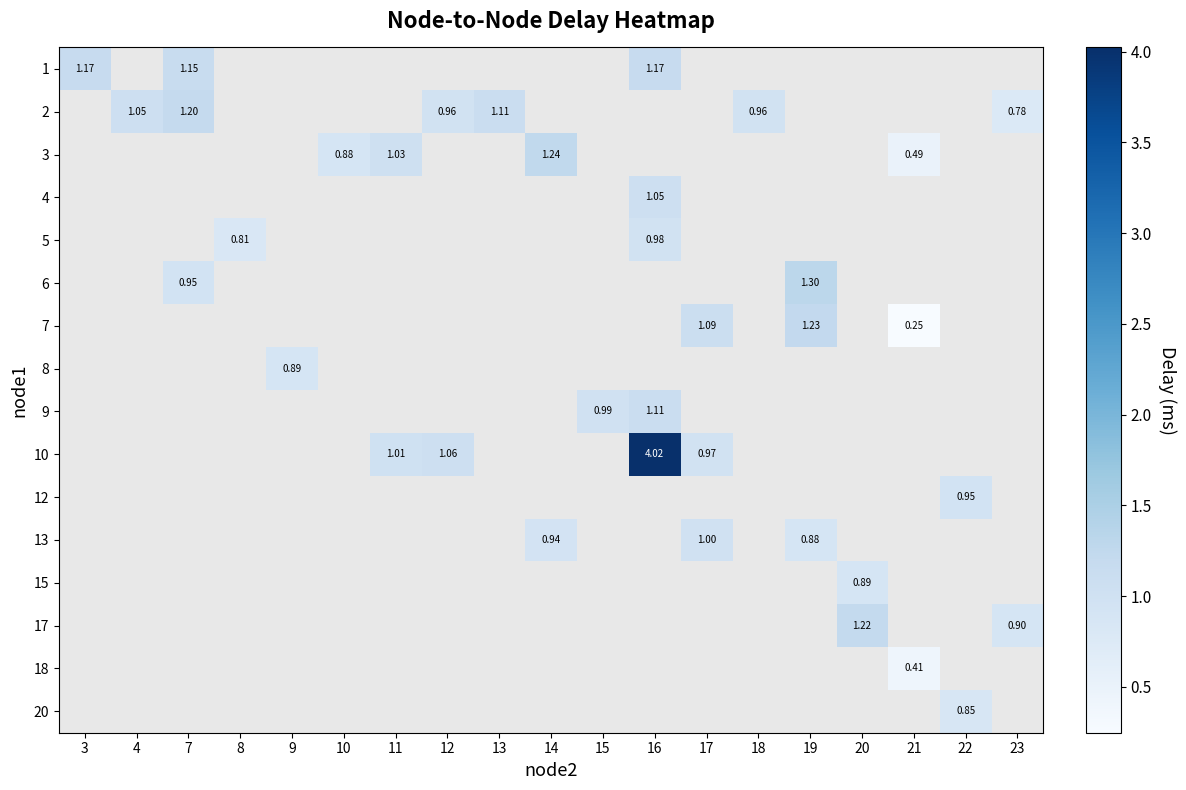

How many data points does each series have?

19